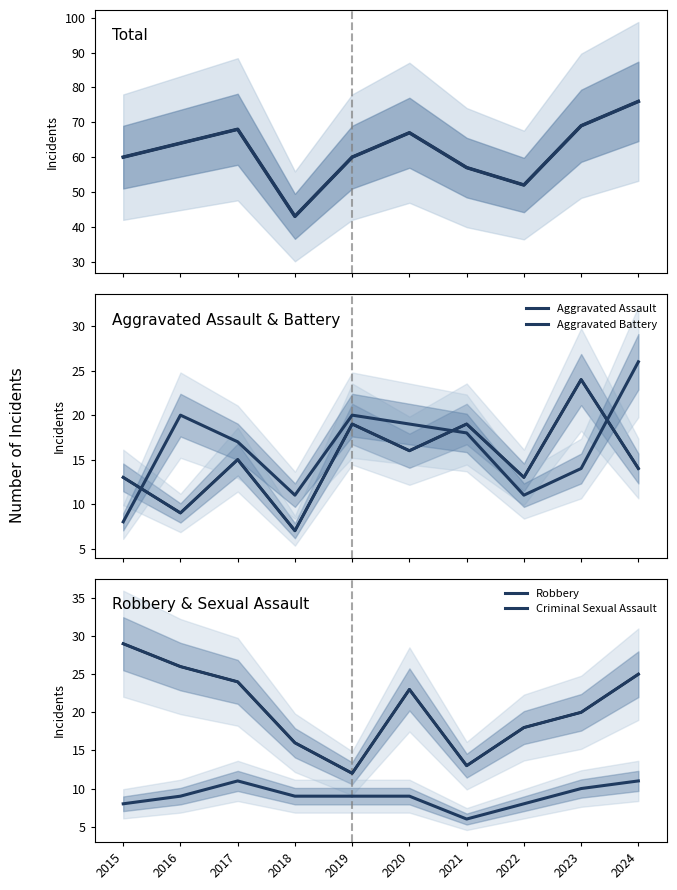

Which category has the lowest value across all series?

2021